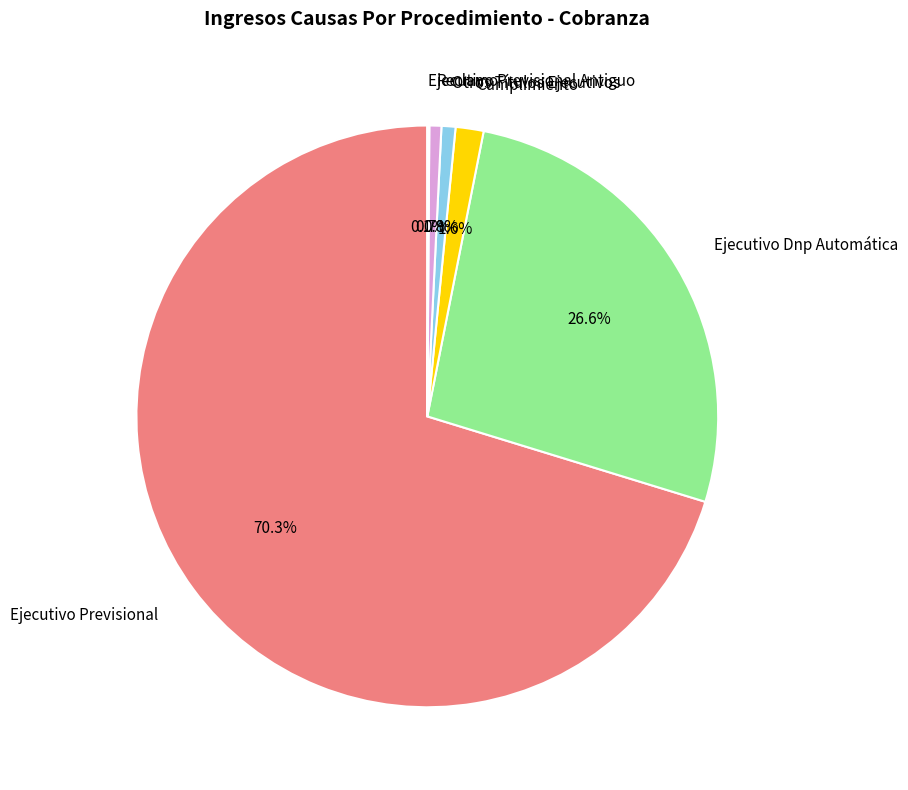

What is the ratio of the value at Ejecutivo Dnp Automática to the value at Ejecutivo Previsional?

0.4